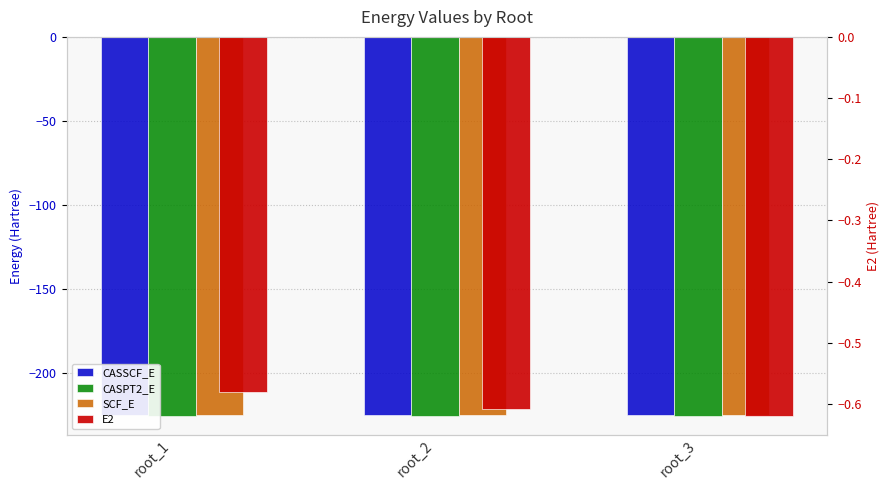

True or false: CASSCF_E has a value of -224.6 at root_1.

True